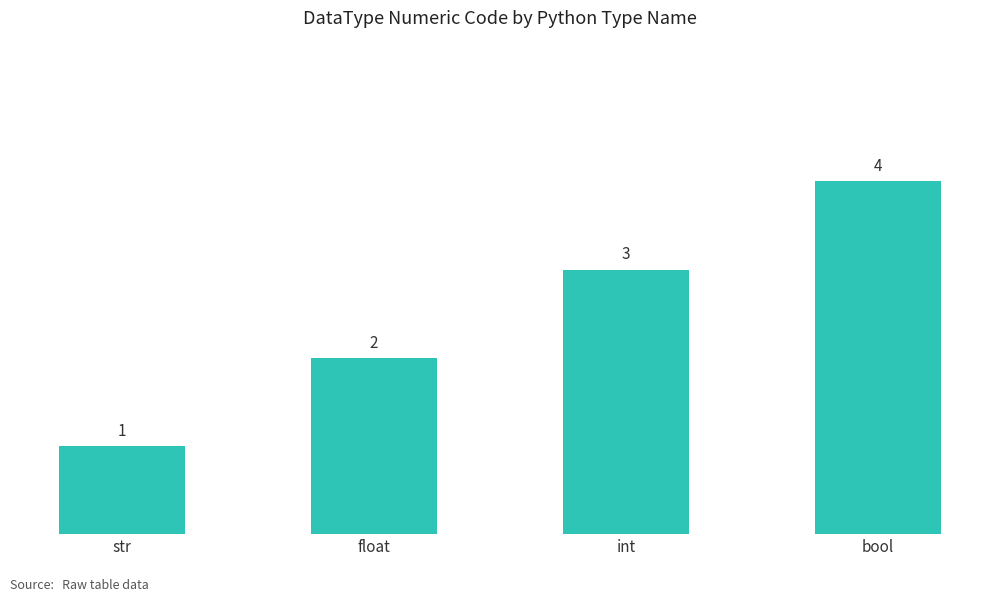

What is the label of the 2nd bar from the left?

float